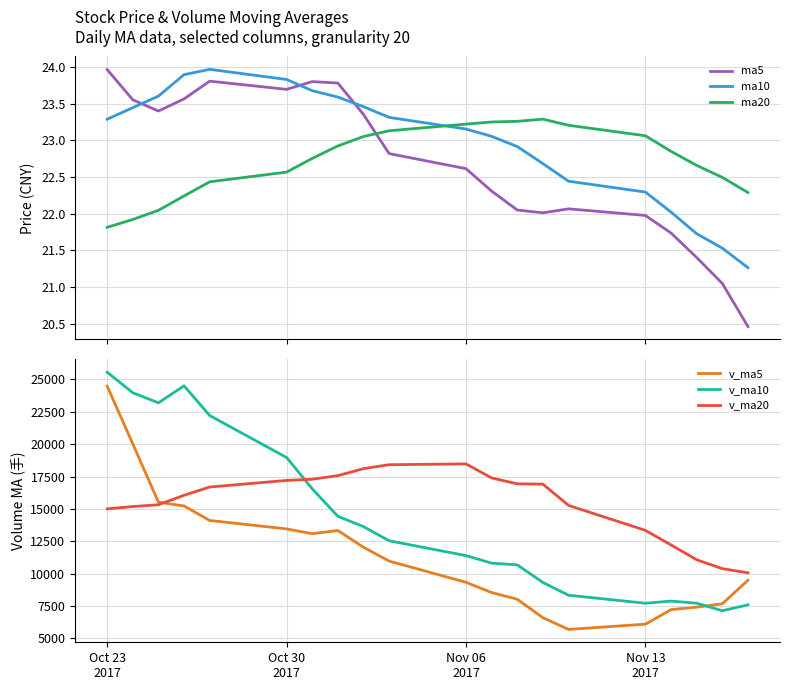

What is the minimum value shown in the chart?

20.5